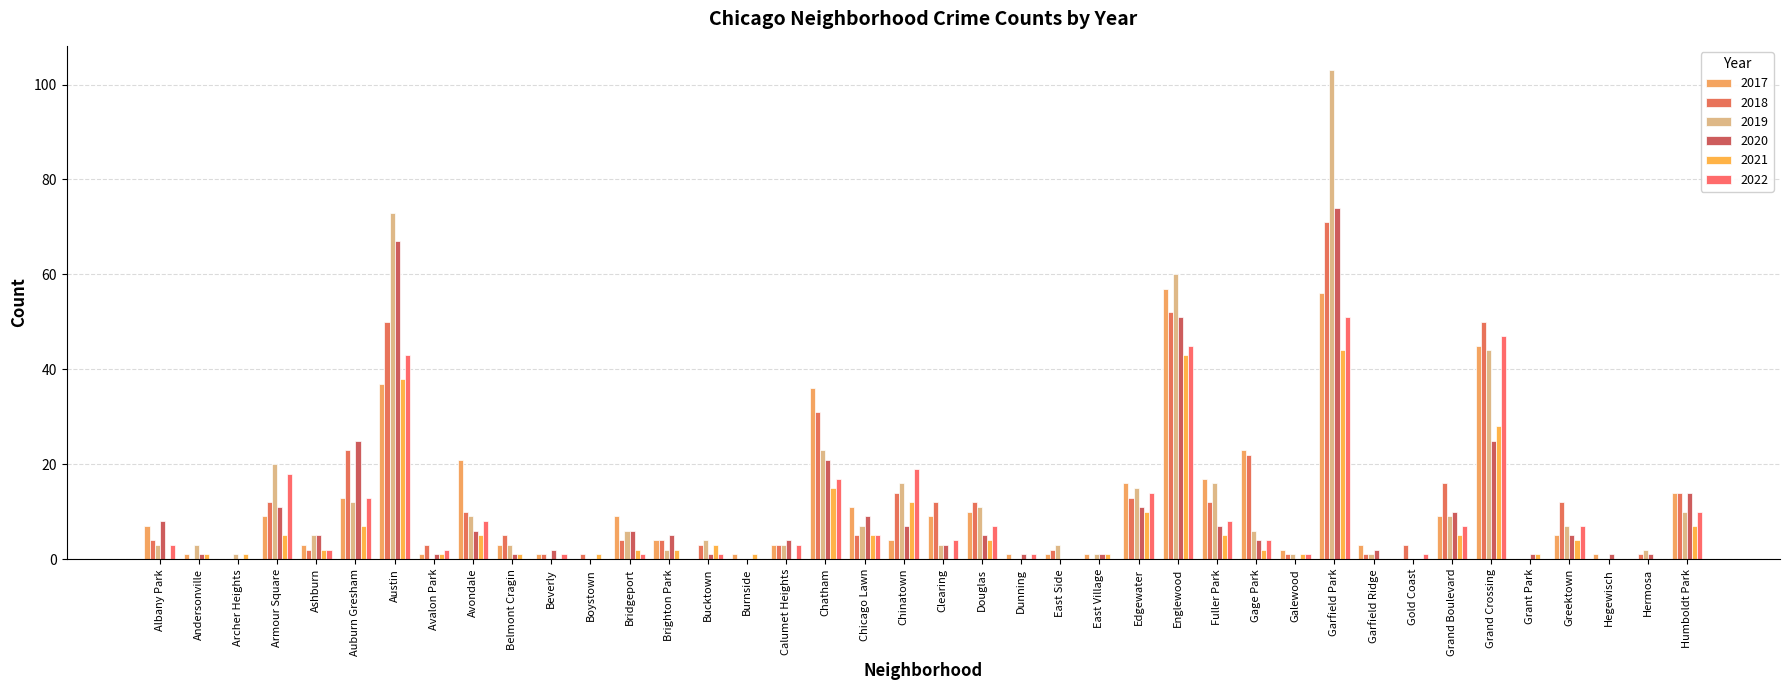

Is it true that 2019 equals 60 at Englewood?

True